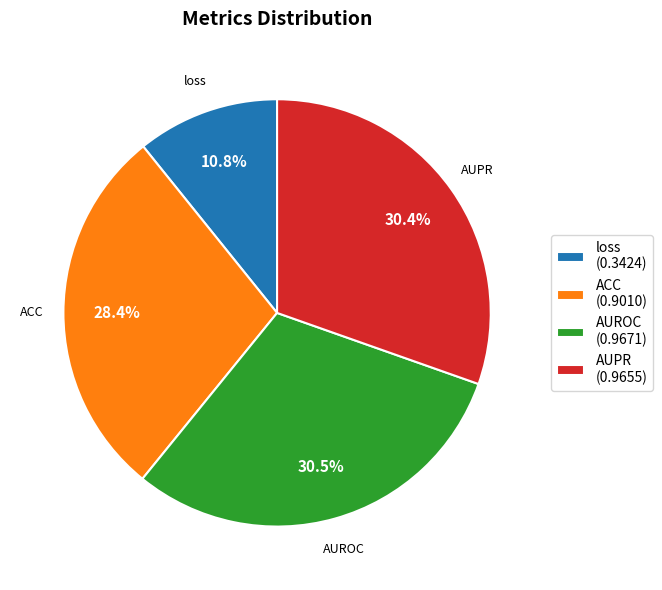

Which slice is the smallest?

loss